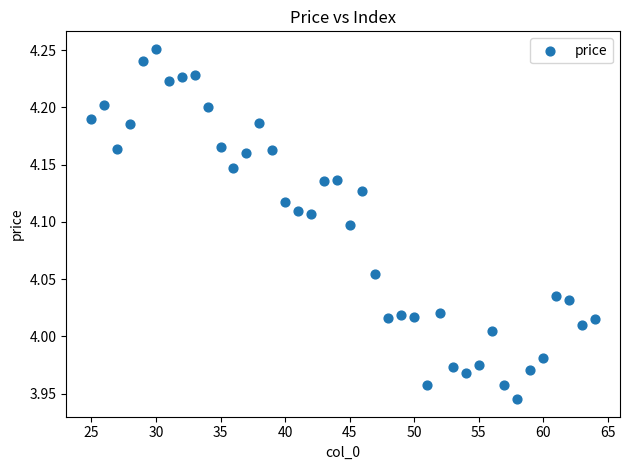

What is the range of Y values (max minus min)?

0.3